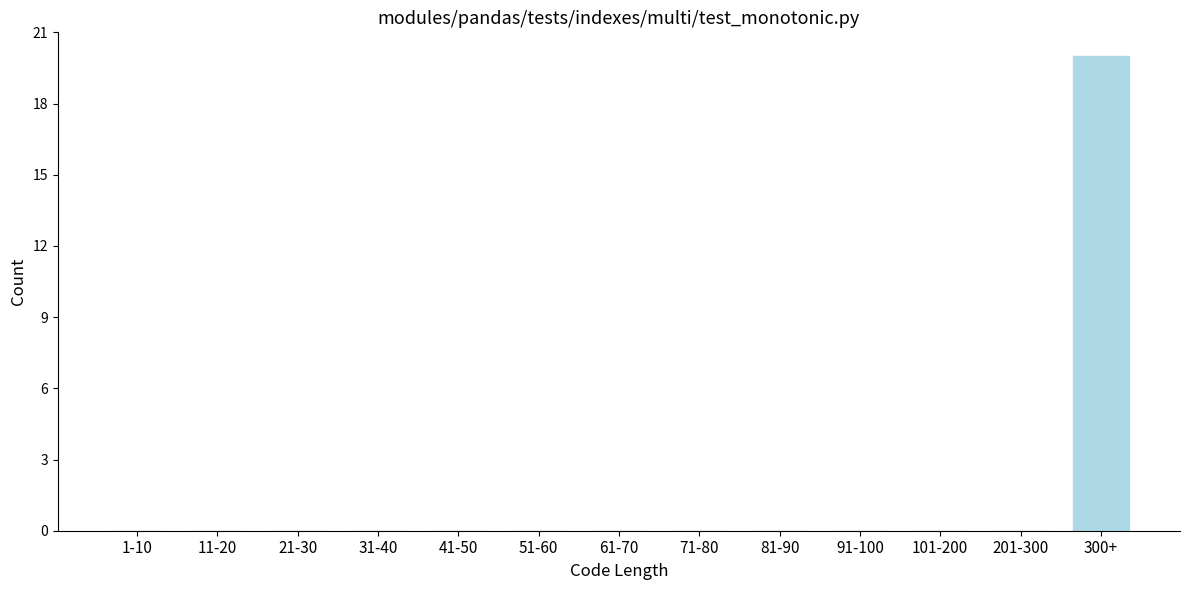

Reading left to right, extract all data points from this chart.

1-10=0	11-20=0	21-30=0	31-40=0	41-50=0	51-60=0	61-70=0	71-80=0	81-90=0	91-100=0	101-200=0	201-300=0	300+=20